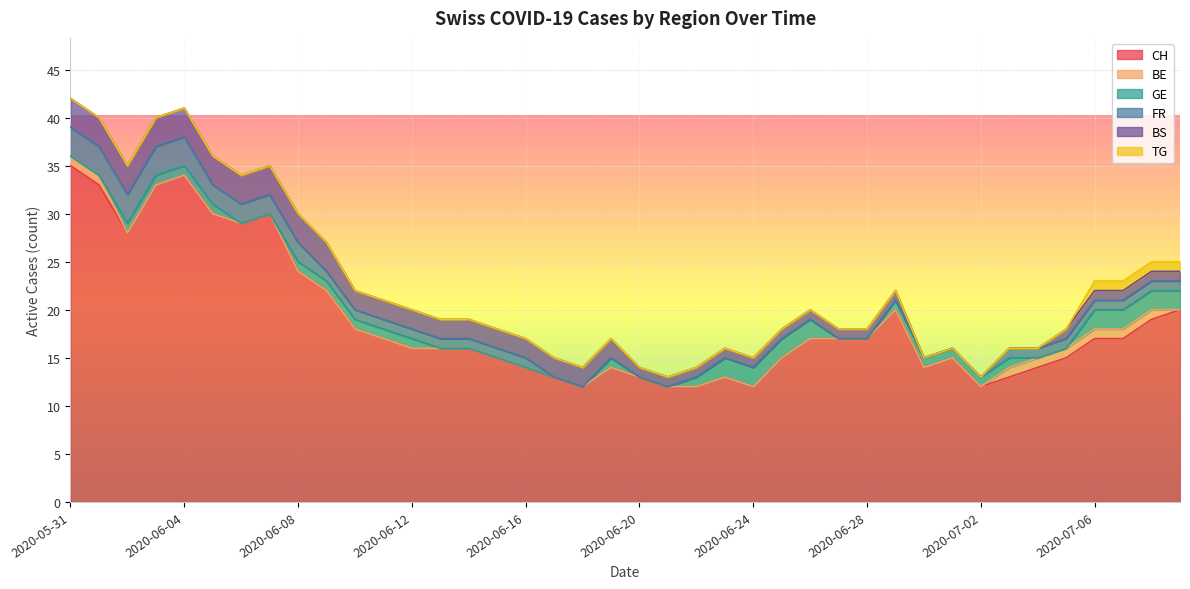

How many positive values does the GE series have?

24